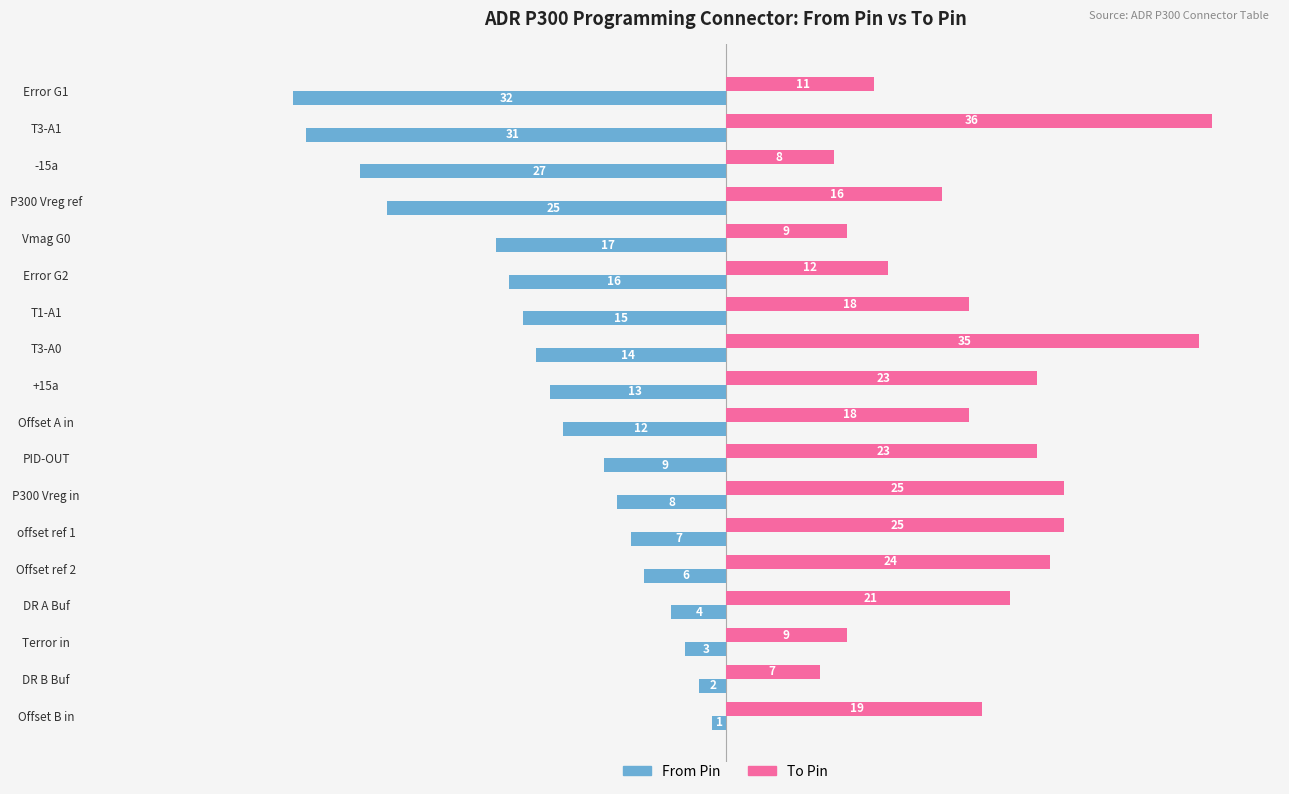

Where is To Pin nearest to the value 21?

DR A Buf